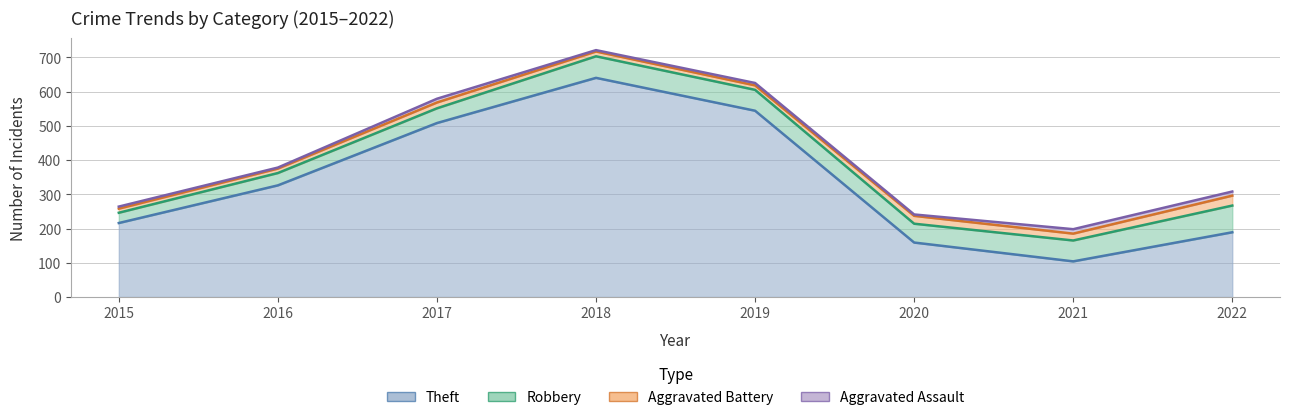

The Aggravated Assault series shows 2 at 2015. True or false?

False